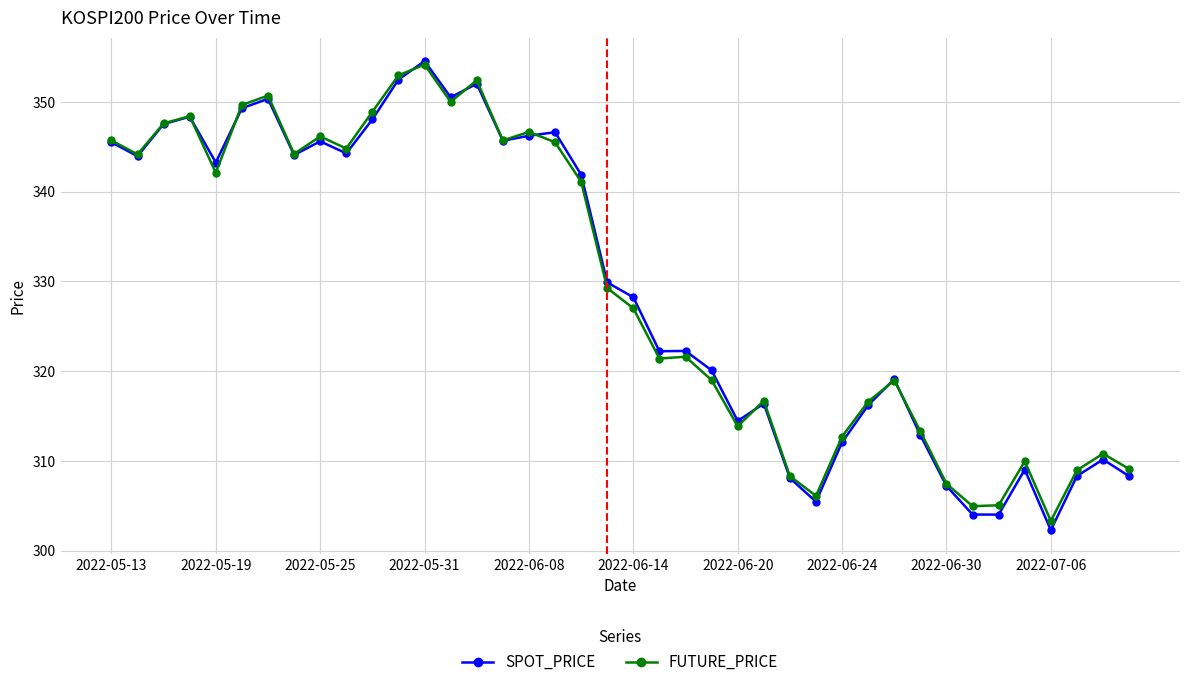

What is the value of the SPOT_PRICE point at the 4th from the left?

348.3